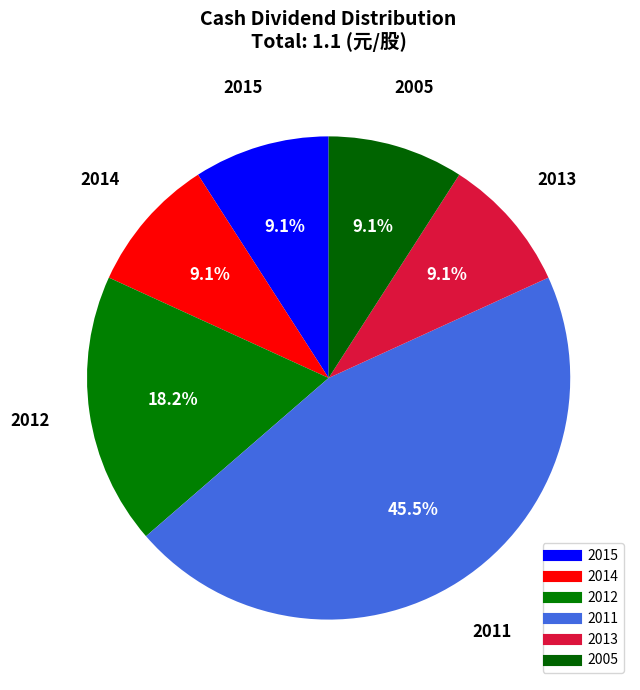

Does any single category account for the majority?

No